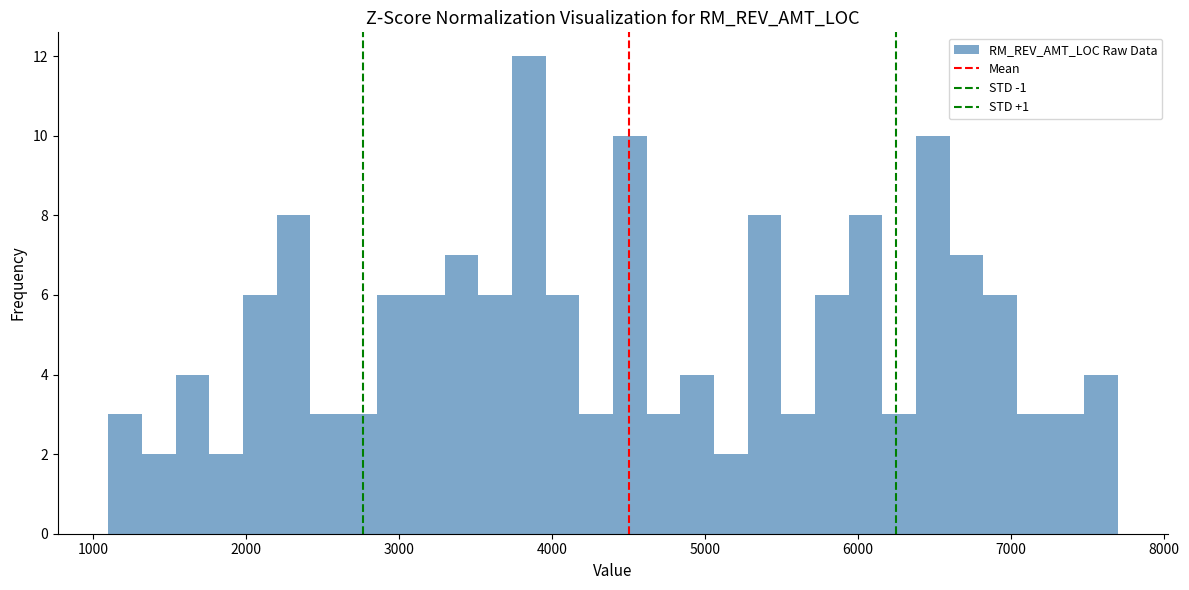

Read against the x-axis, roughly where is the centre of the tallest bar?

3900